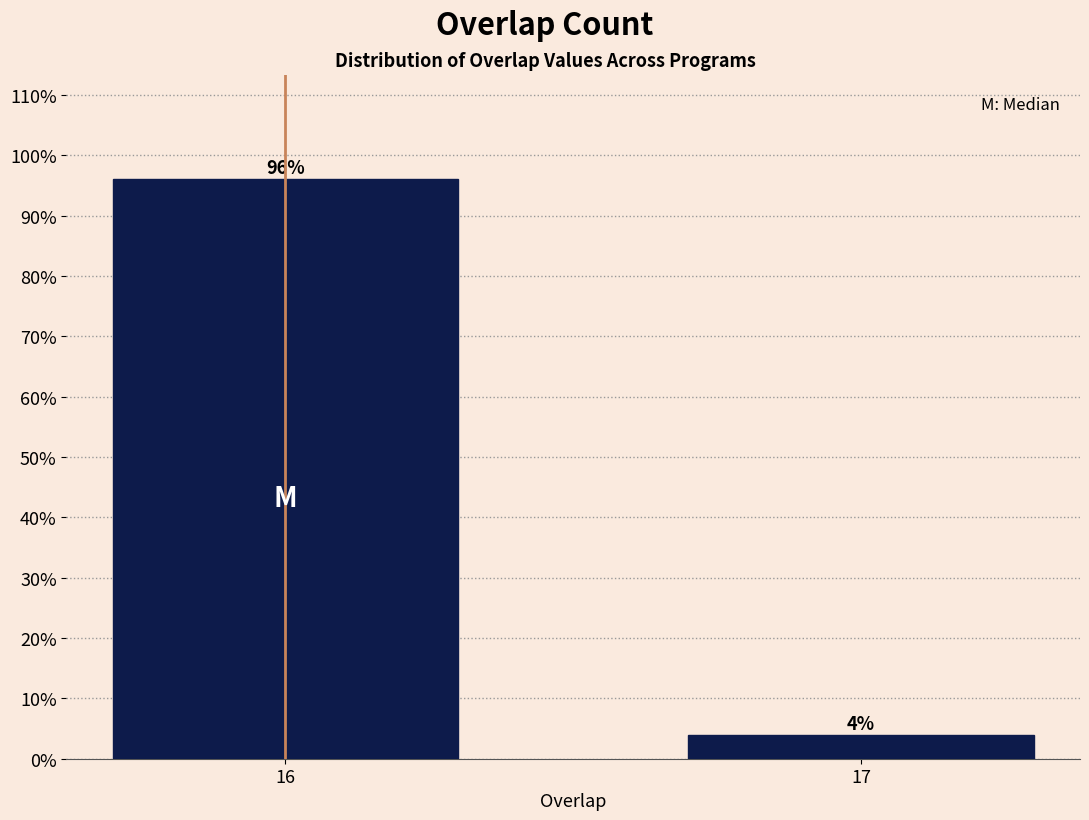

Reading left to right, what are all the values shown in this chart?

96	4